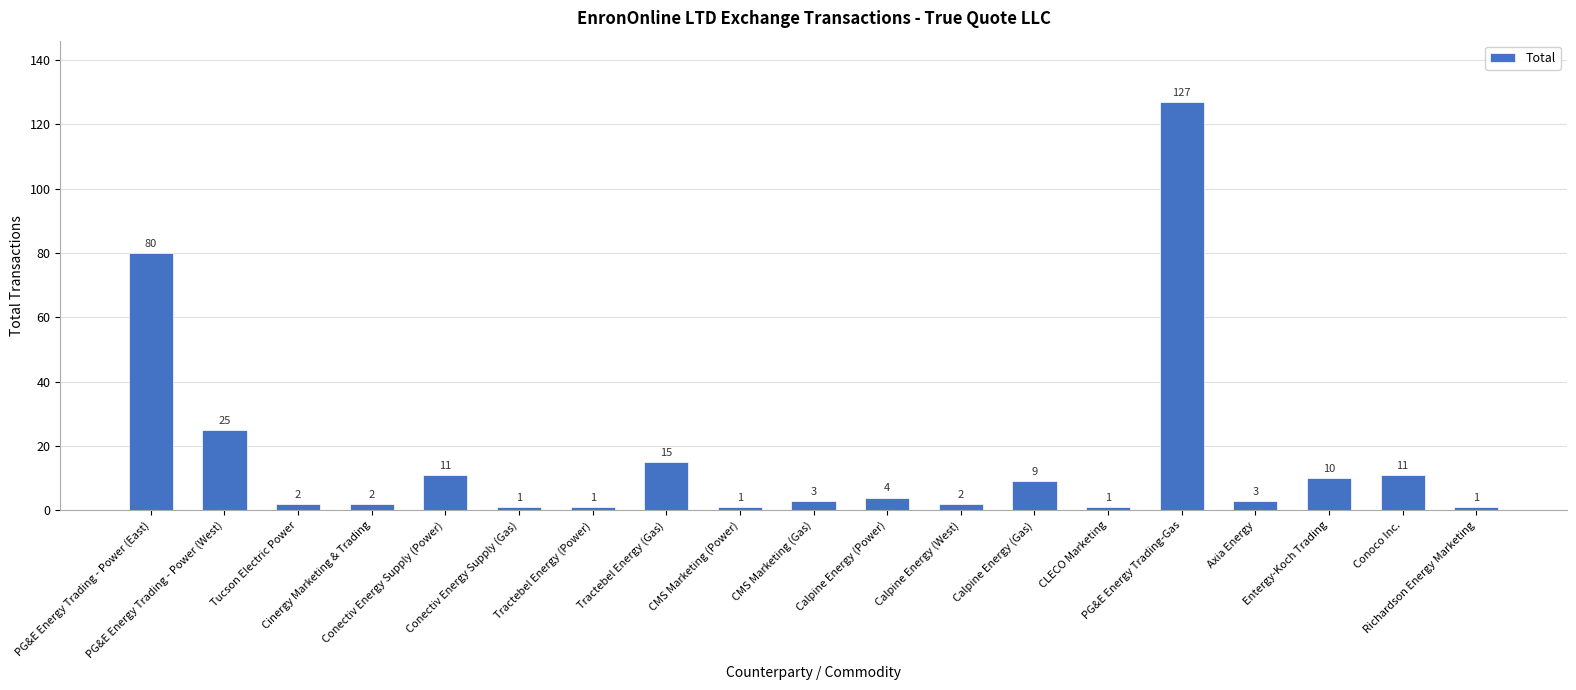

What is the greatest value displayed?

127